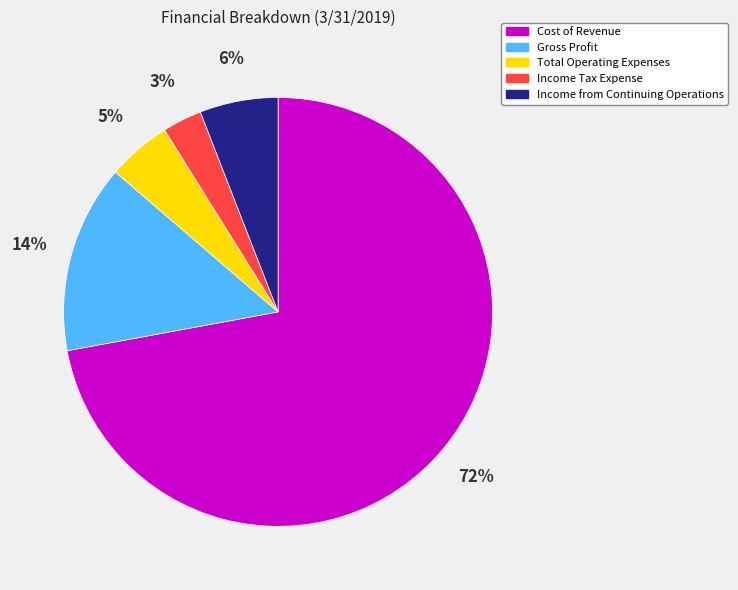

What is the smallest slice in the pie chart?

Income Tax Expense